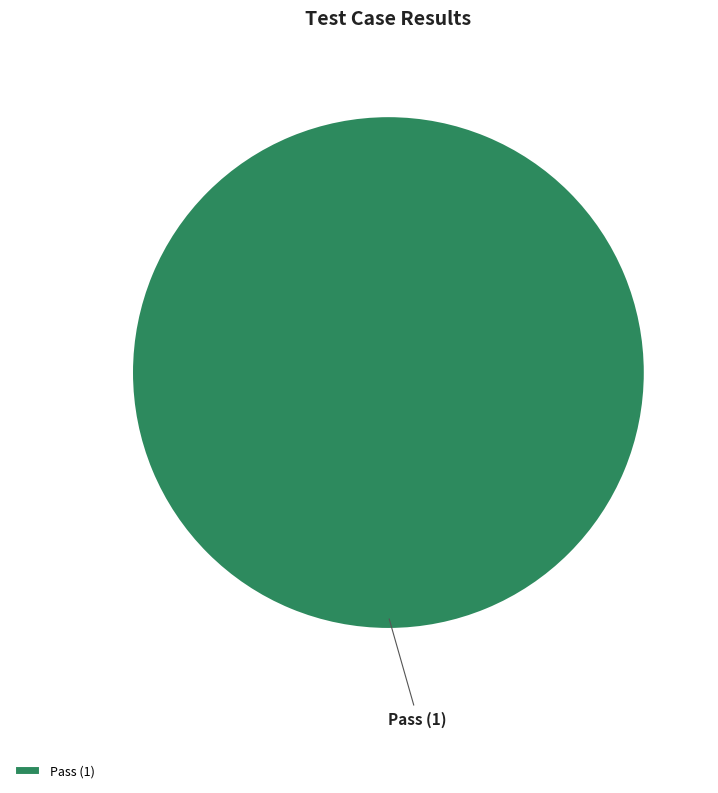

Which slice represents more than half of the pie?

Pass (1)